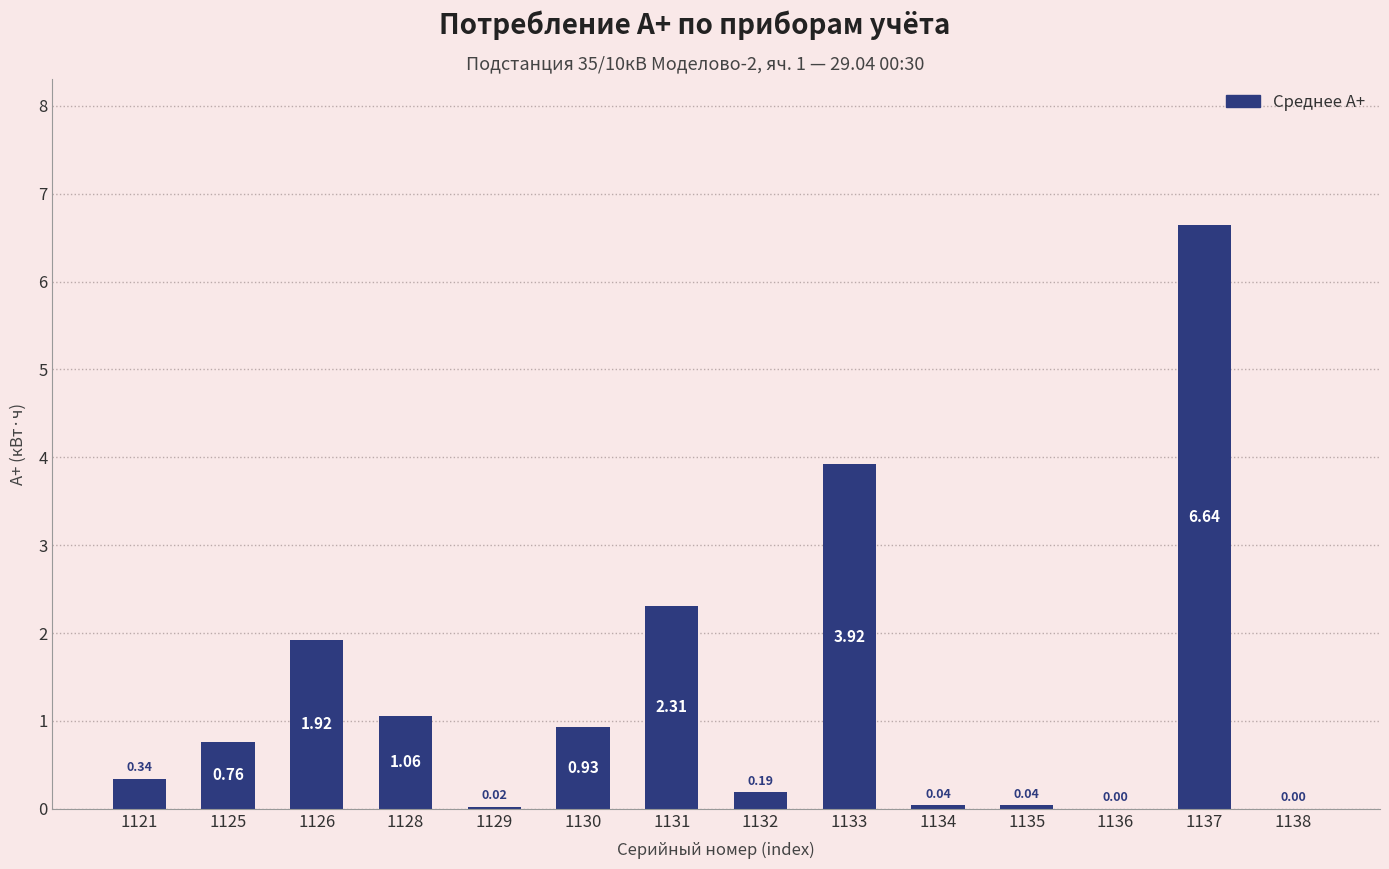

What is the change in value from 1126 to 1136?

-1.9